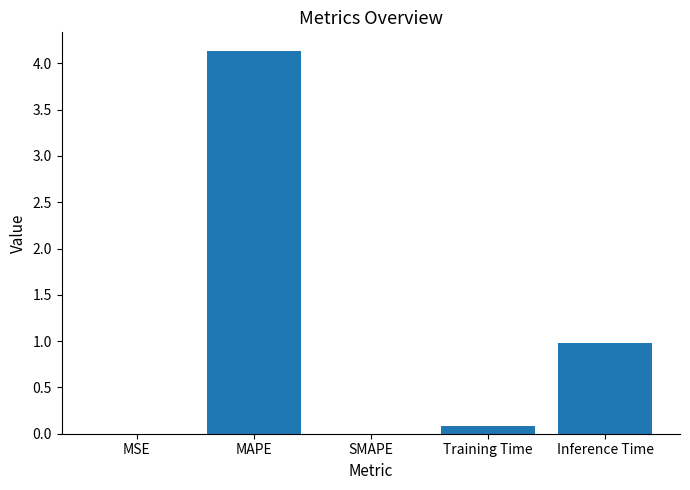

True or false: the data shows 0.0 at SMAPE.

True